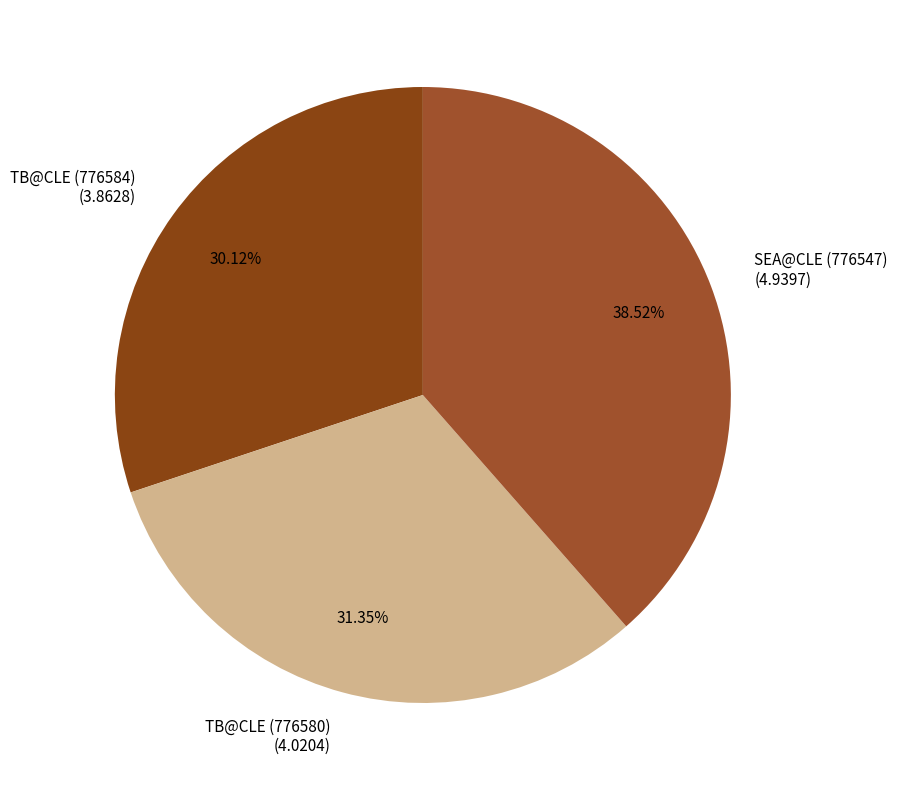

Rank the categories by value from highest to lowest.

SEA@CLE (776547), TB@CLE (776580), TB@CLE (776584)